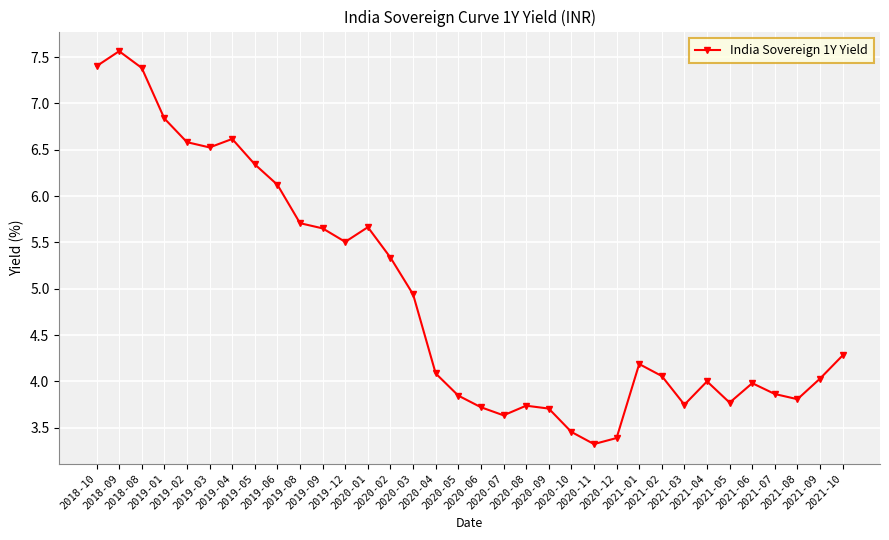

Approximately how many times larger is the value at 2021-05 compared to 2019-03?

0.6